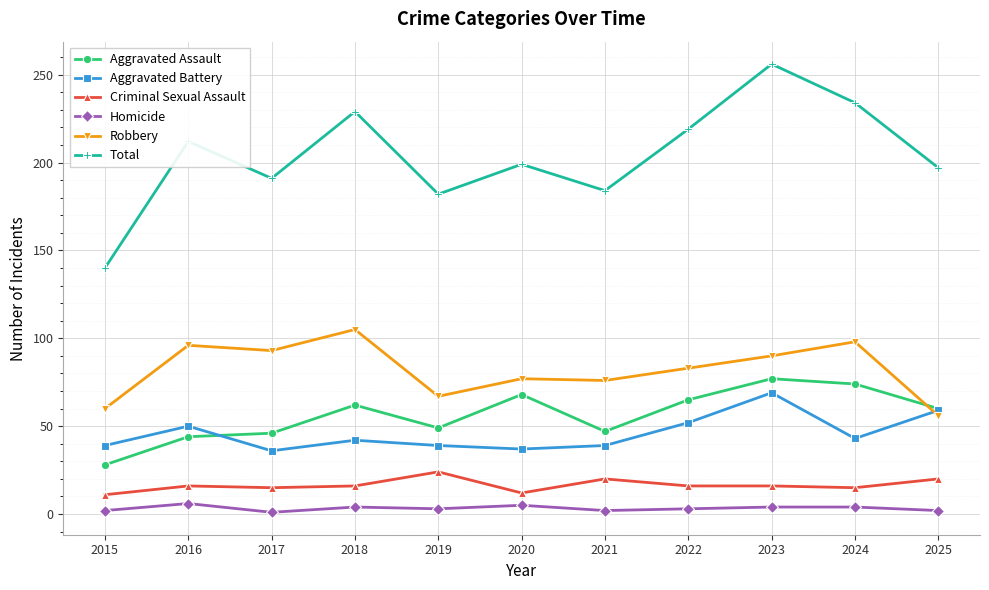

In Homicide, how many points are lower than both neighbors (excluding endpoints)?

3